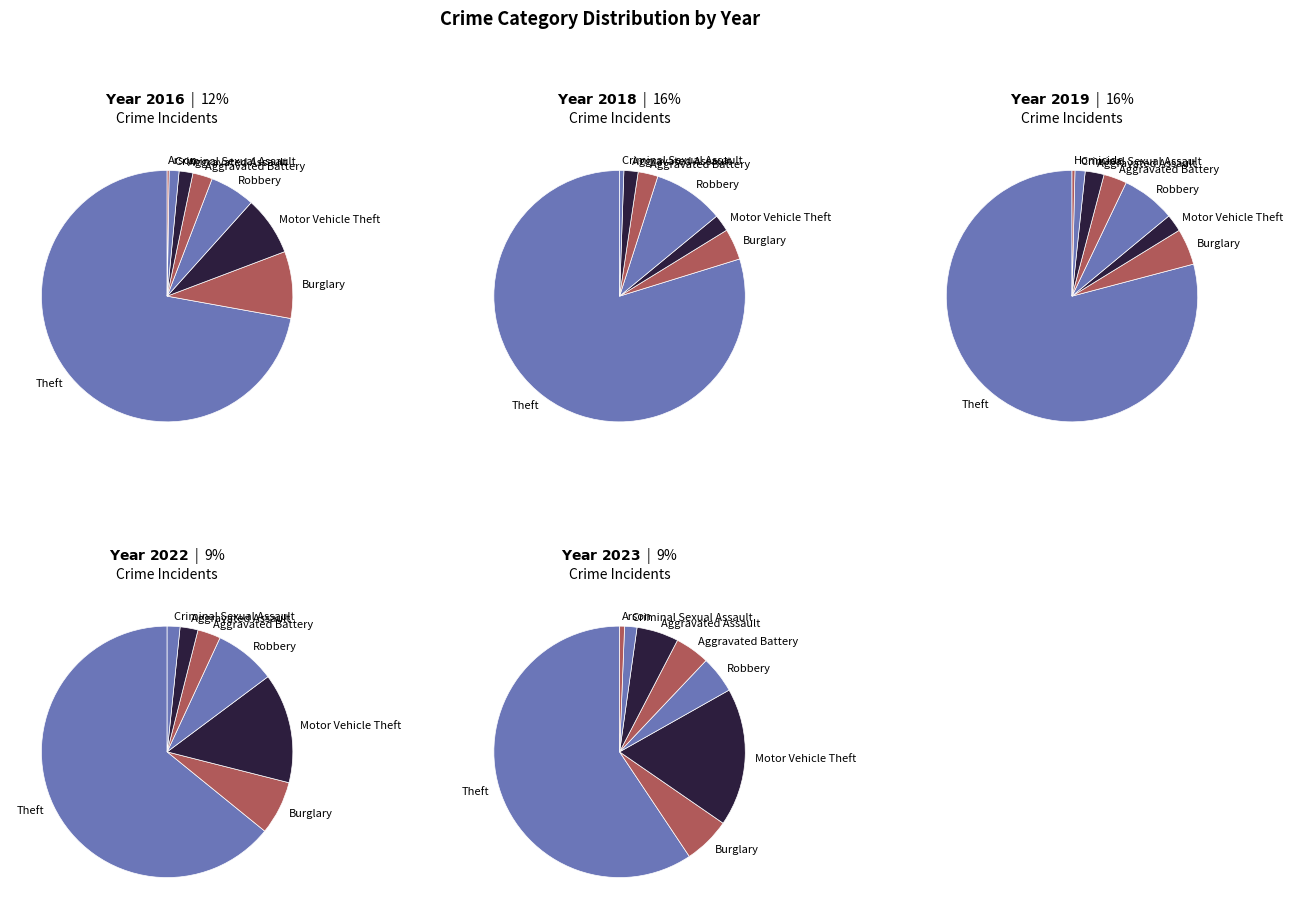

What is the smallest slice in the pie chart?

Arson